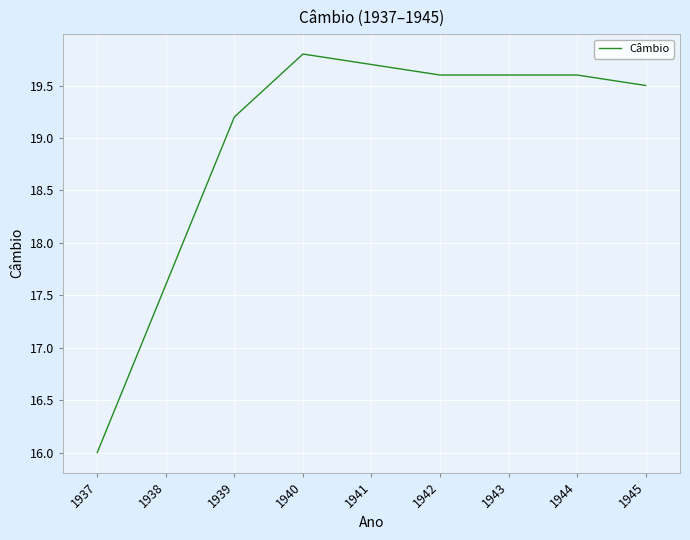

At which label is the value closest to 17?

1938